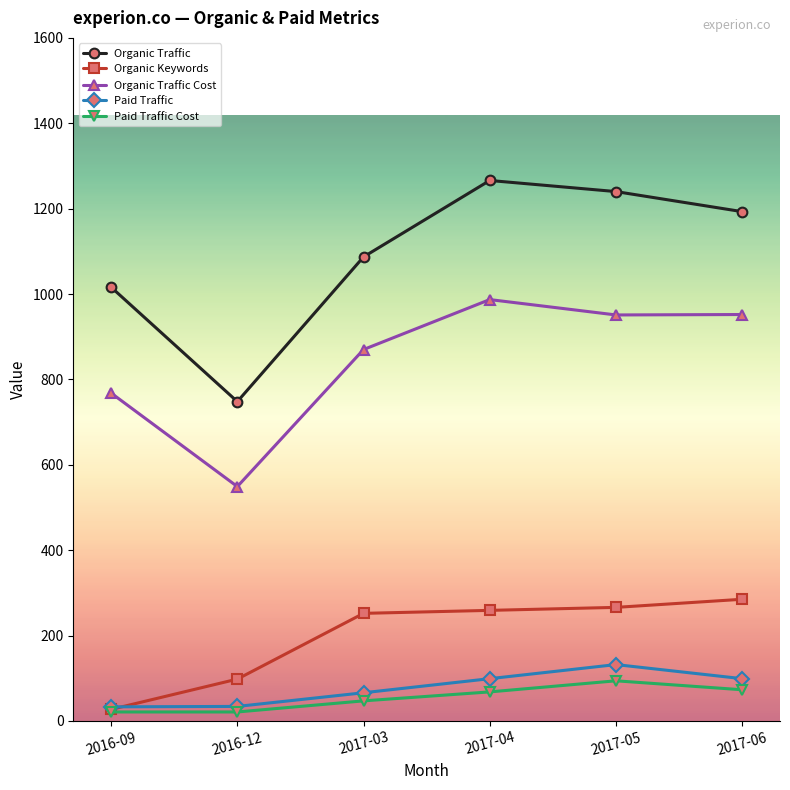

Count the number of data series in this chart.

5